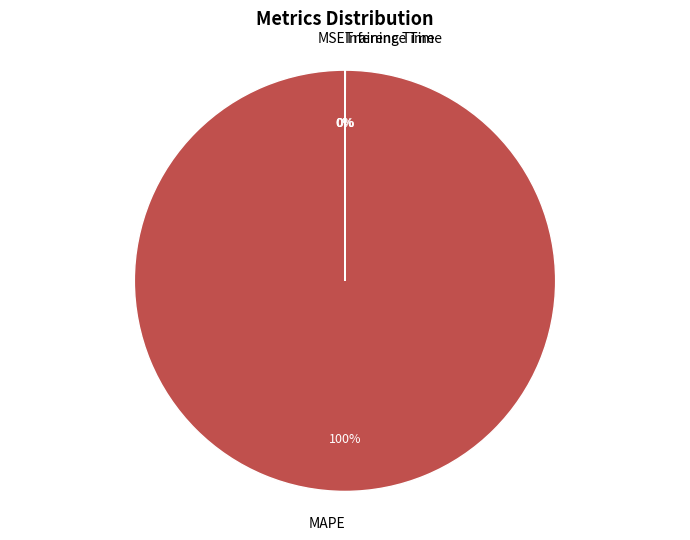

Which category has the biggest portion of the pie?

MAPE